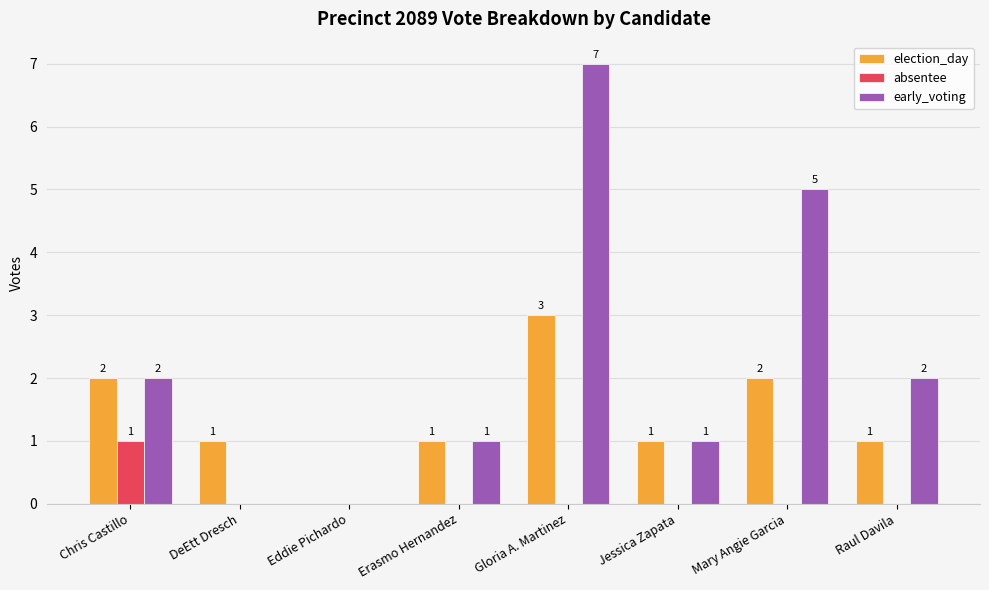

What is the maximum value for early_voting?

7